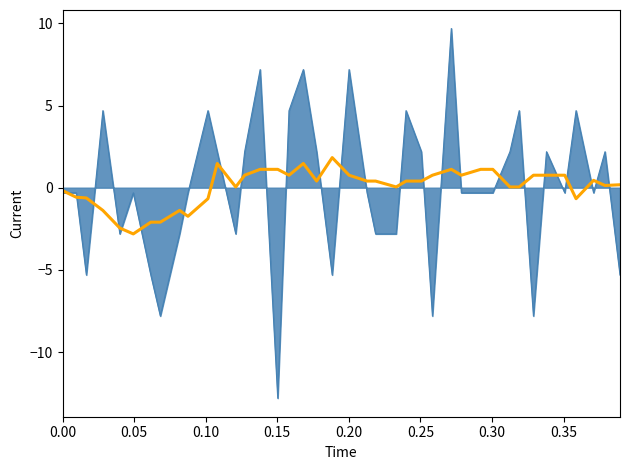

What is the smallest value displayed?

-12.8